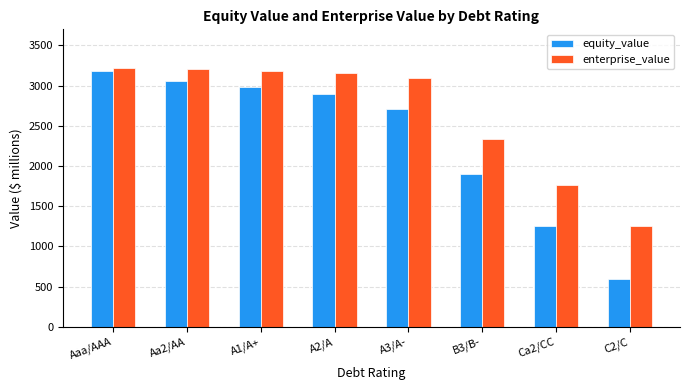

How many data points in enterprise_value are less than 3152?

4